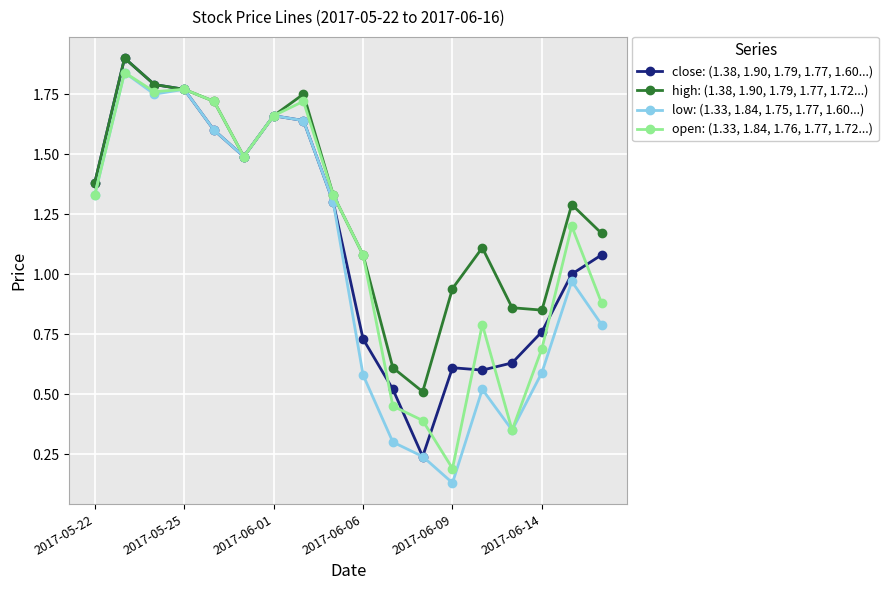

What is the greatest value displayed?

1.9